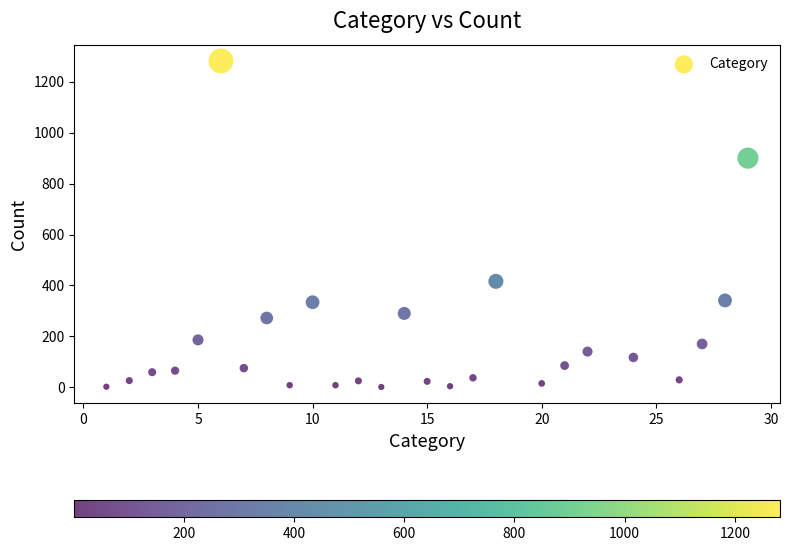

What is the range of Y values (max minus min)?

1281